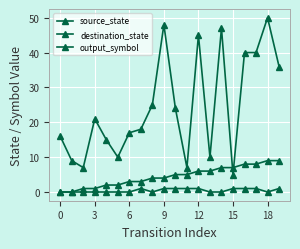

What is the value of the source_state point at the 12th from the left?

5